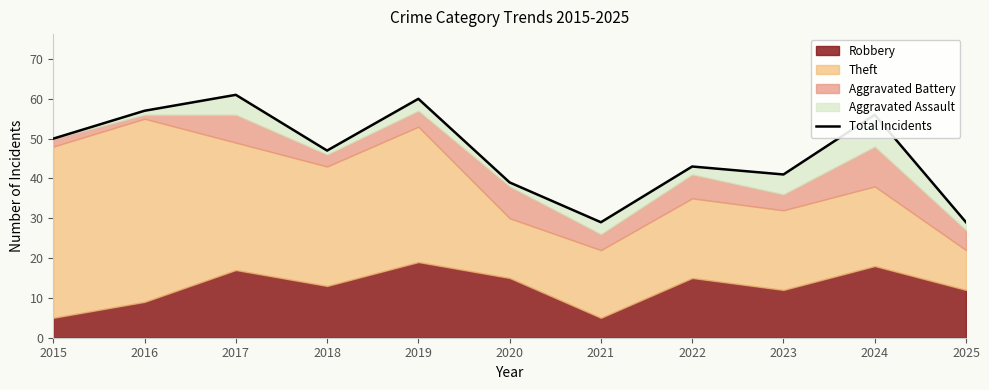

At which label is the value closest to 45?

2018